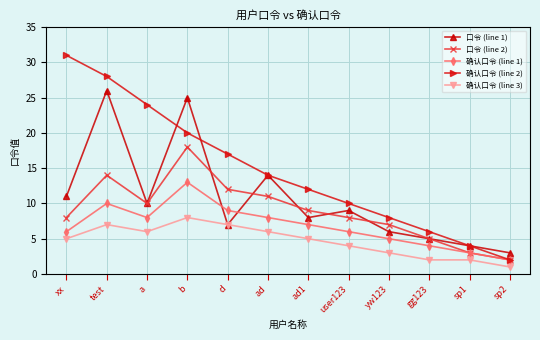

True or false: 确认口令 (line 1) and 确认口令 (line 3) intersect in this chart.

False